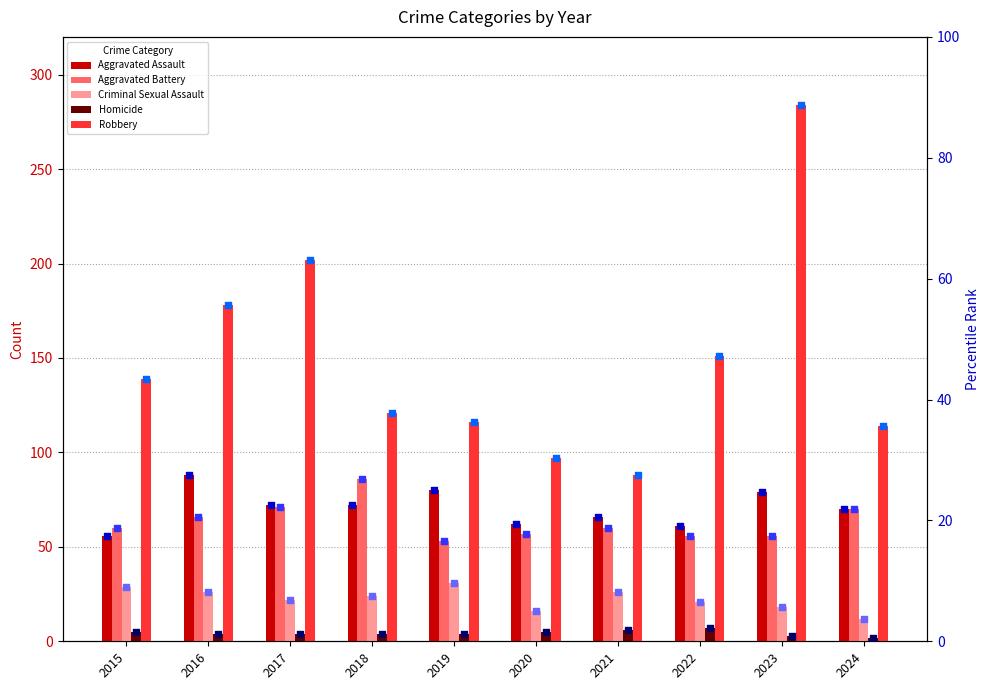

Which series has the widest spread of Y values?

Robbery